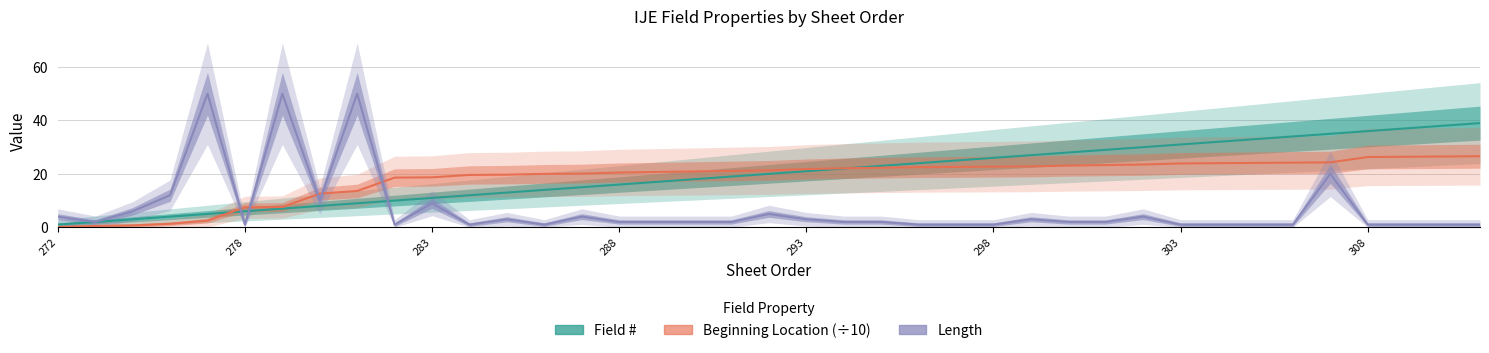

How many values in the Beginning Location series are below 21?

18